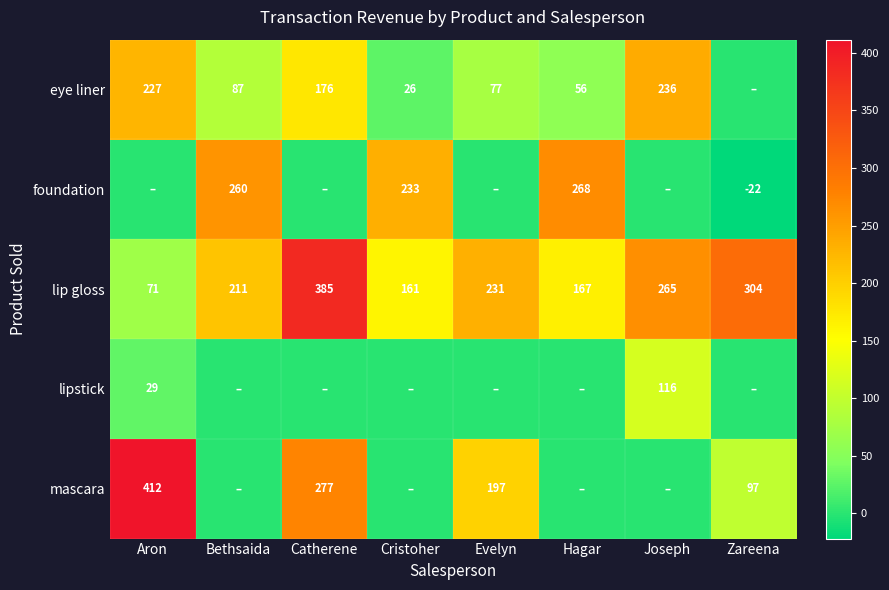

Is it true that foundation equals 445 at Hagar?

False